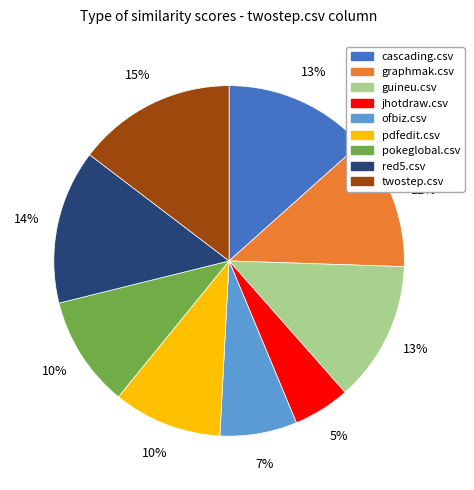

Which category has the smallest portion of the pie?

jhotdraw.csv